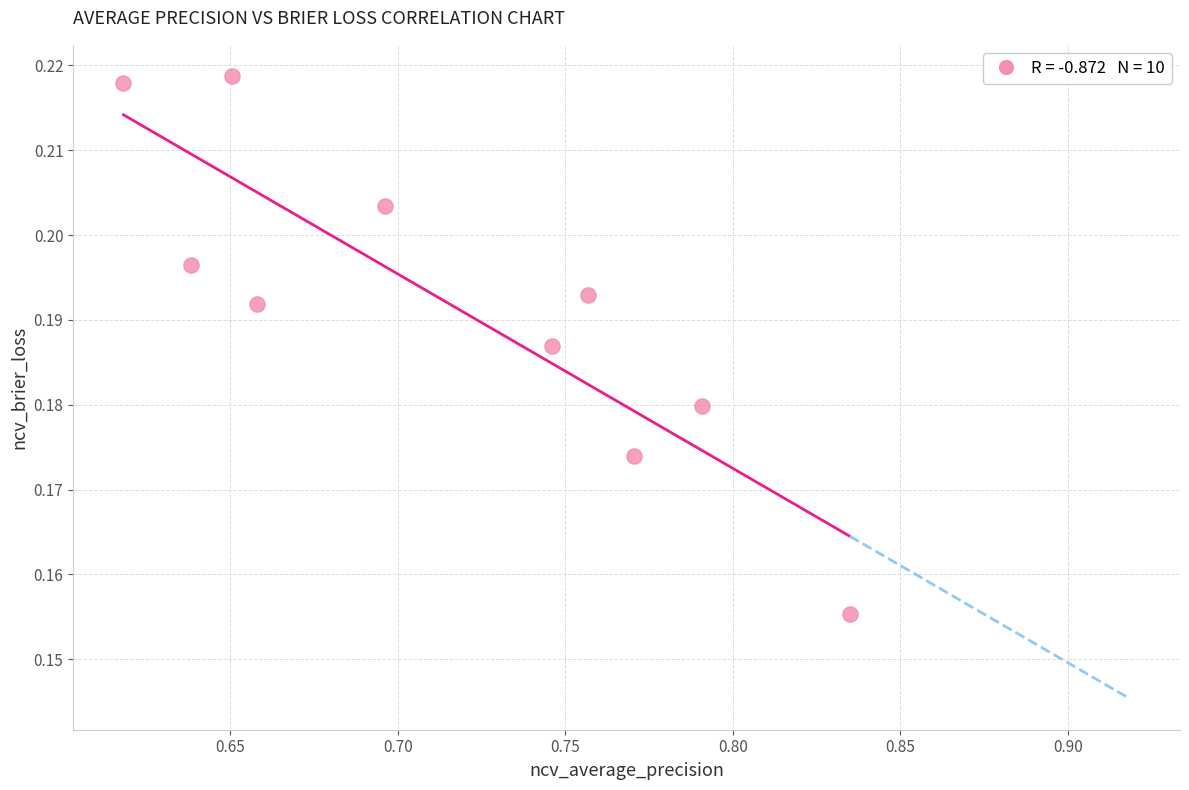

What is the average X value?

0.7